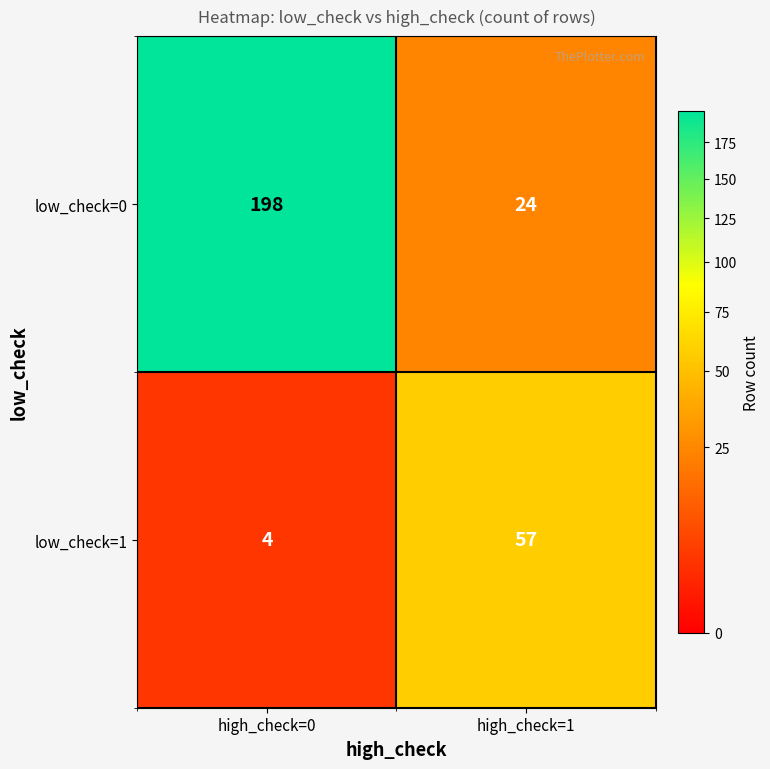

At which category is the sum across all series the highest?

high_check=0